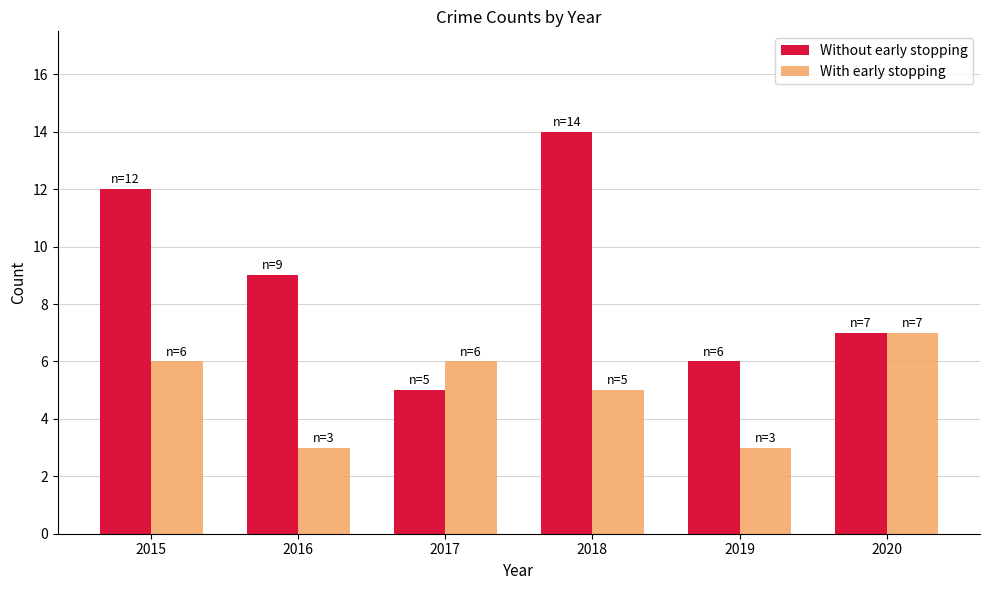

How many Without early stopping values are between 6 and 12?

4